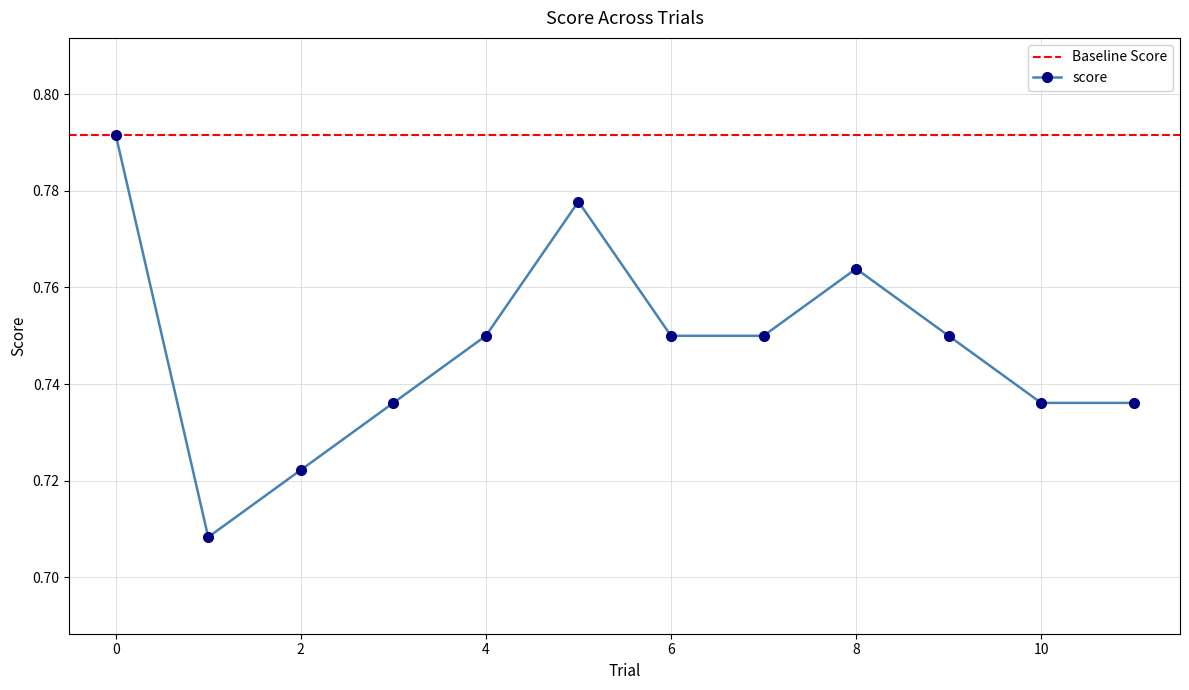

Reading left to right, list all the values displayed in this chart.

0.8	0.7	0.7	0.7	0.8	0.8	0.8	0.8	0.8	0.8	0.7	0.7